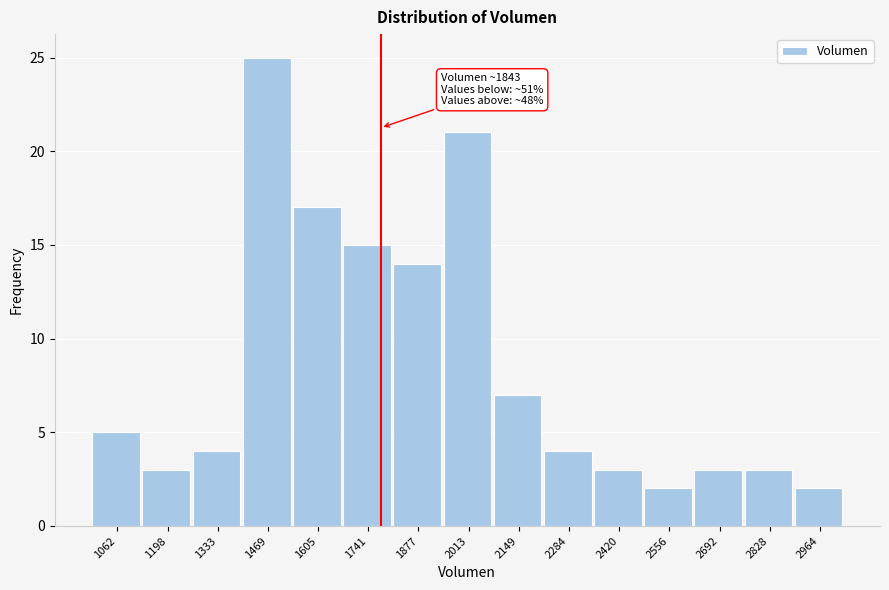

Reading right to left, what are all the values shown in this chart?

2	3	3	2	3	4	7	21	14	15	17	25	4	3	5